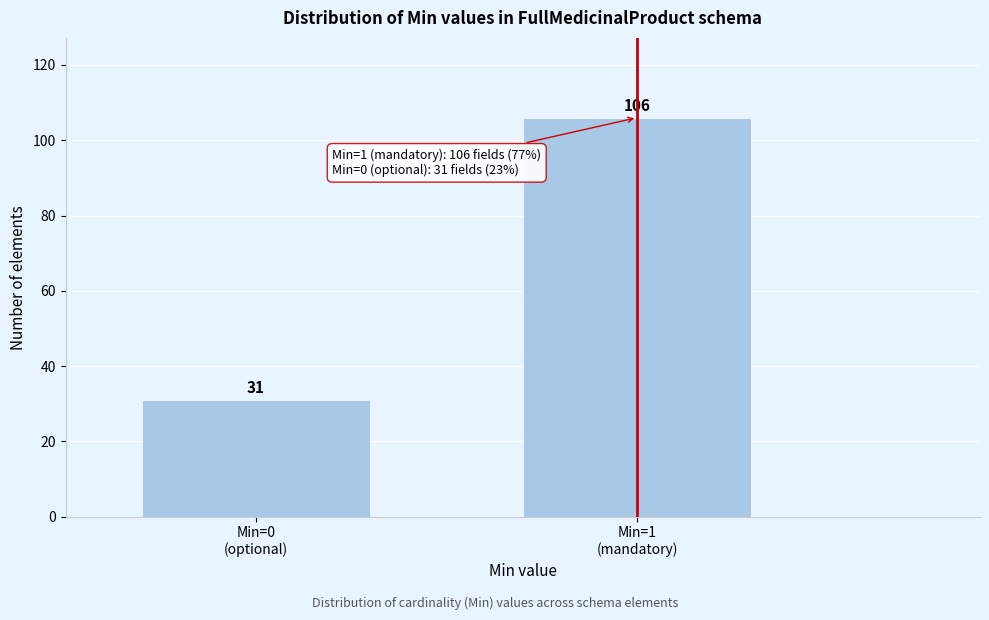

Reading left to right, transcribe all the data shown in this chart.

31	106